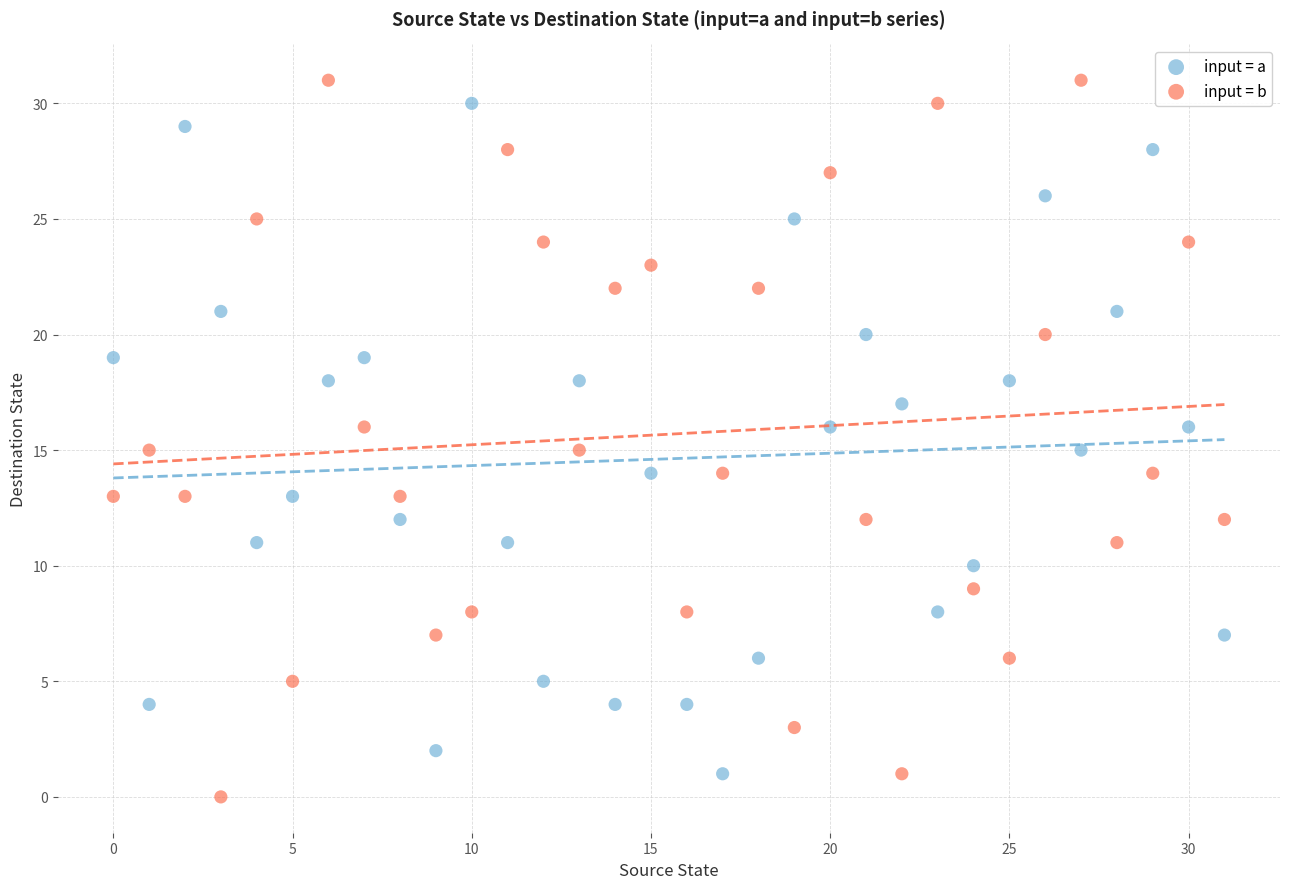

Which series has the largest Y range (max minus min)?

input = b